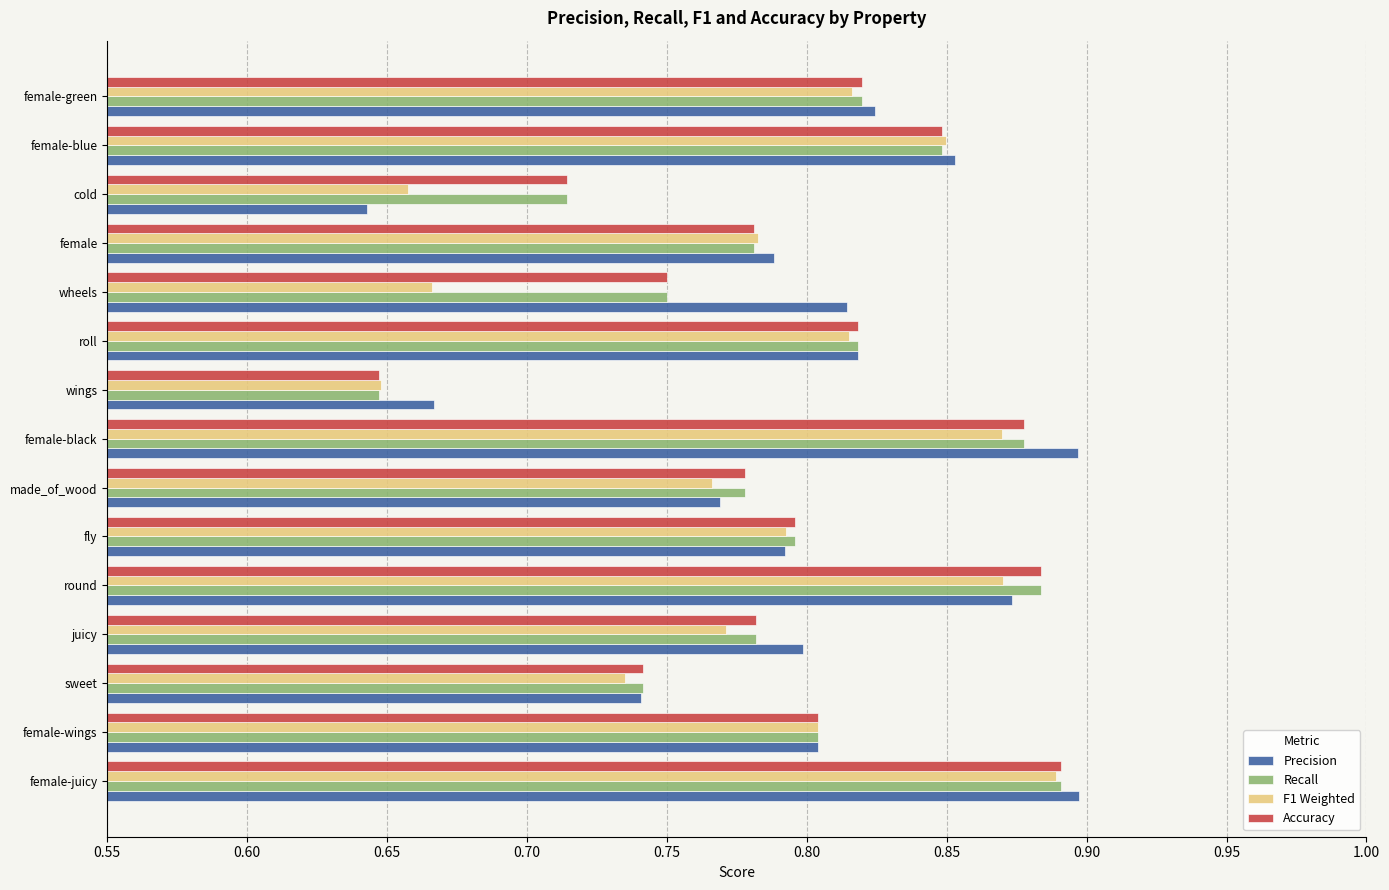

The value of F1 Weighted at juicy is 0.4. True or false?

False